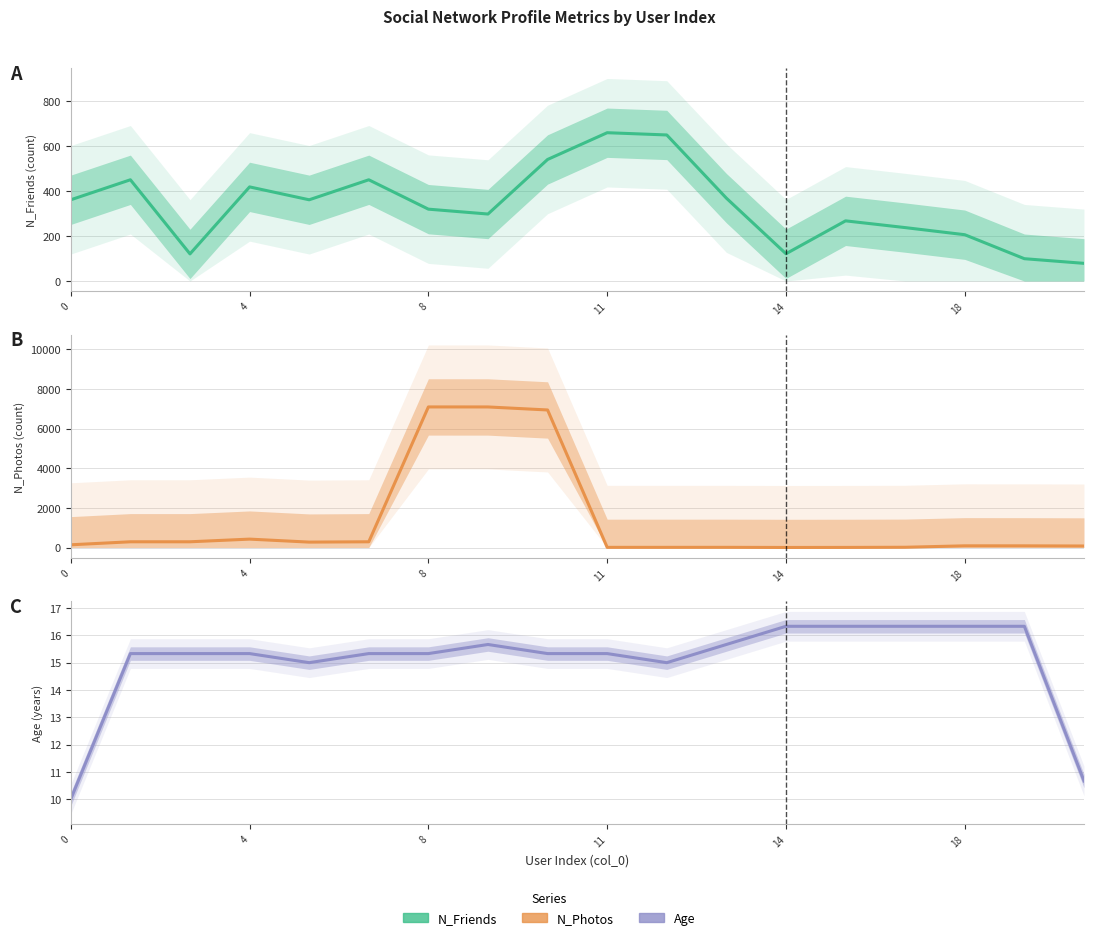

Is this an area chart (filled region under the line)?

No